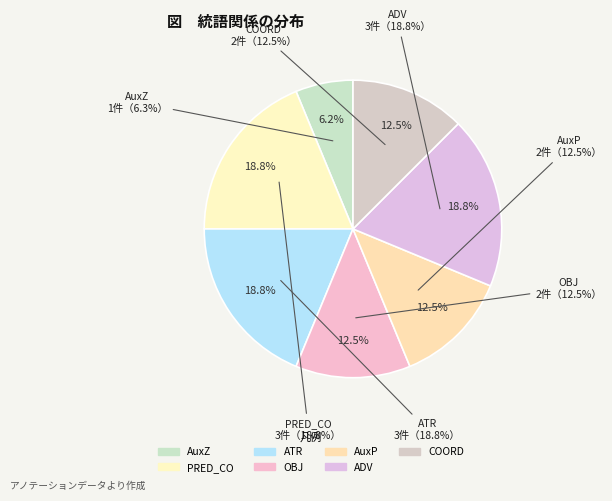

Which slice is the smallest?

AuxZ